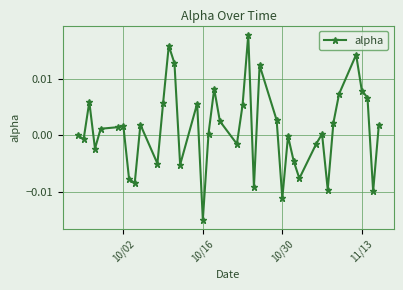

How many distinct data groups are displayed?

1